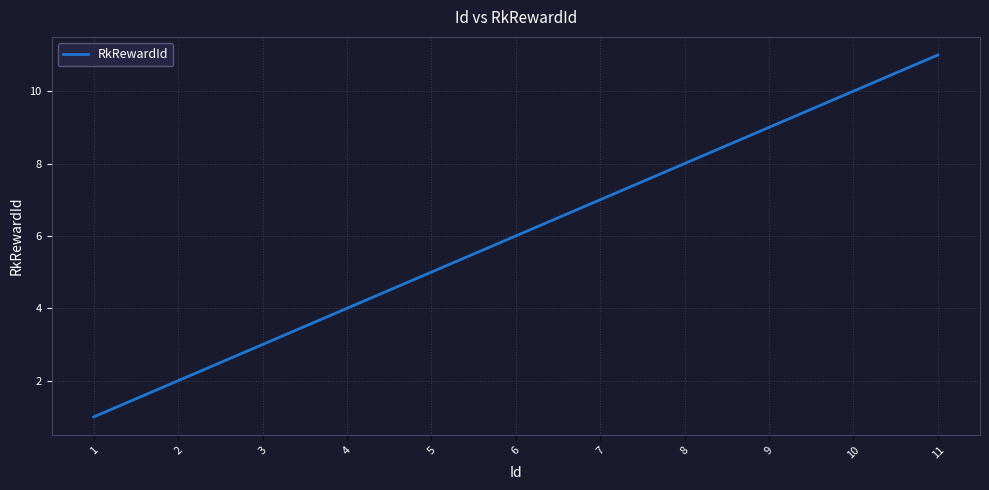

Reading right to left, extract all data points from this chart.

11=11	10=10	9=9	8=8	7=7	6=6	5=5	4=4	3=3	2=2	1=1